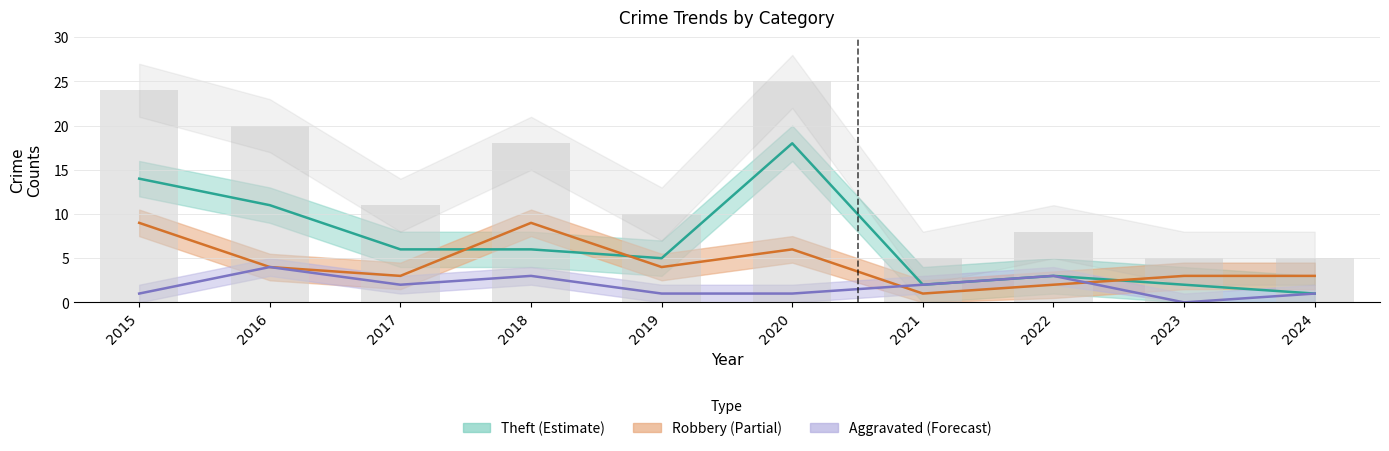

What is the value of the Theft bar at the 6th from the left?

18